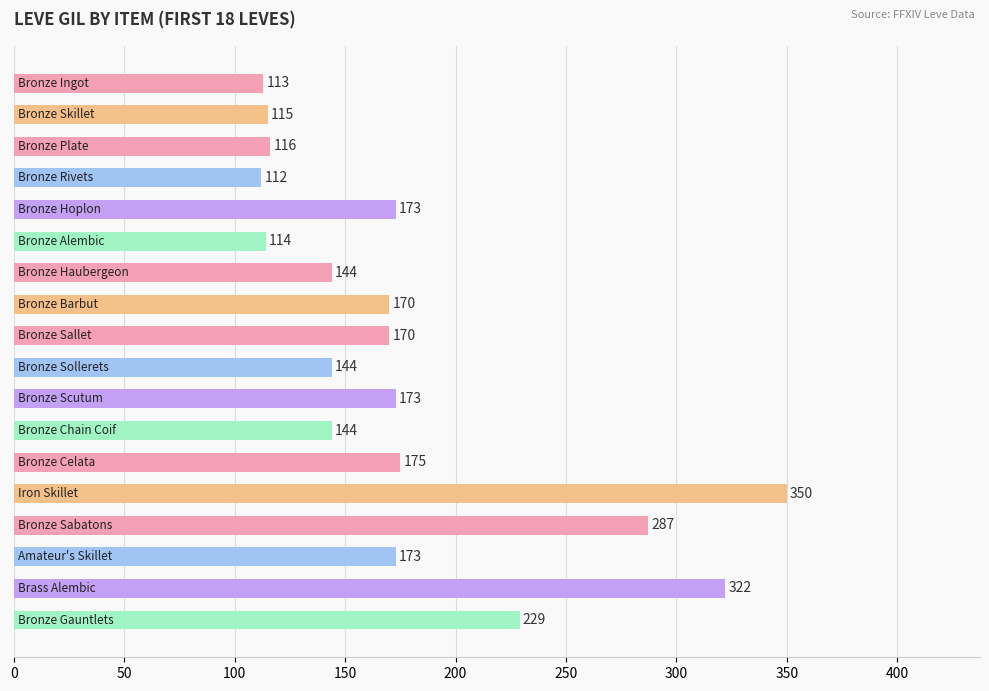

What is the maximum value shown in the chart?

350